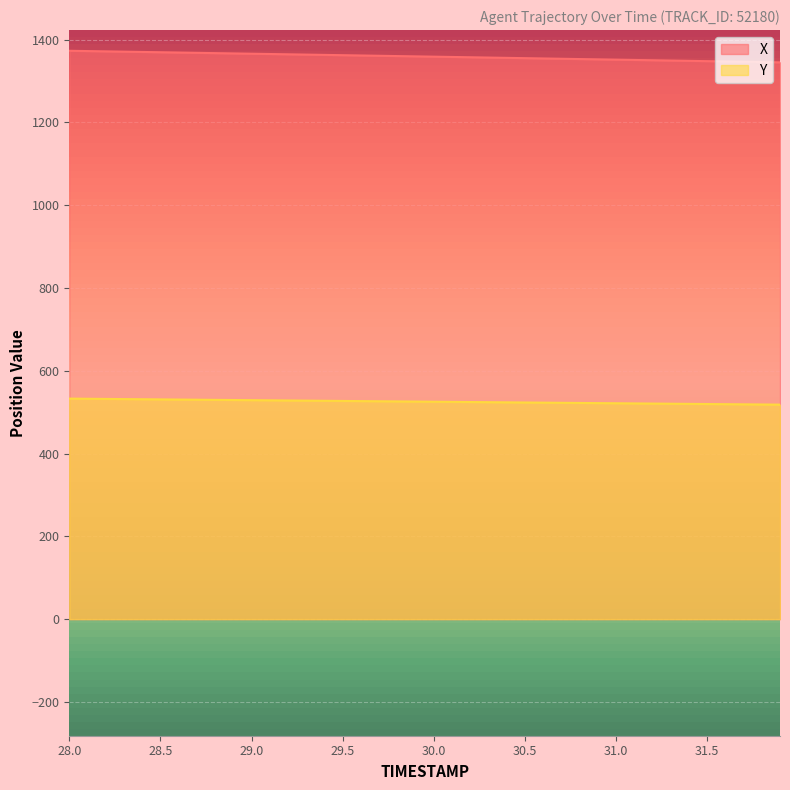

Rank the series by their average value, from highest to lowest.

X, Y